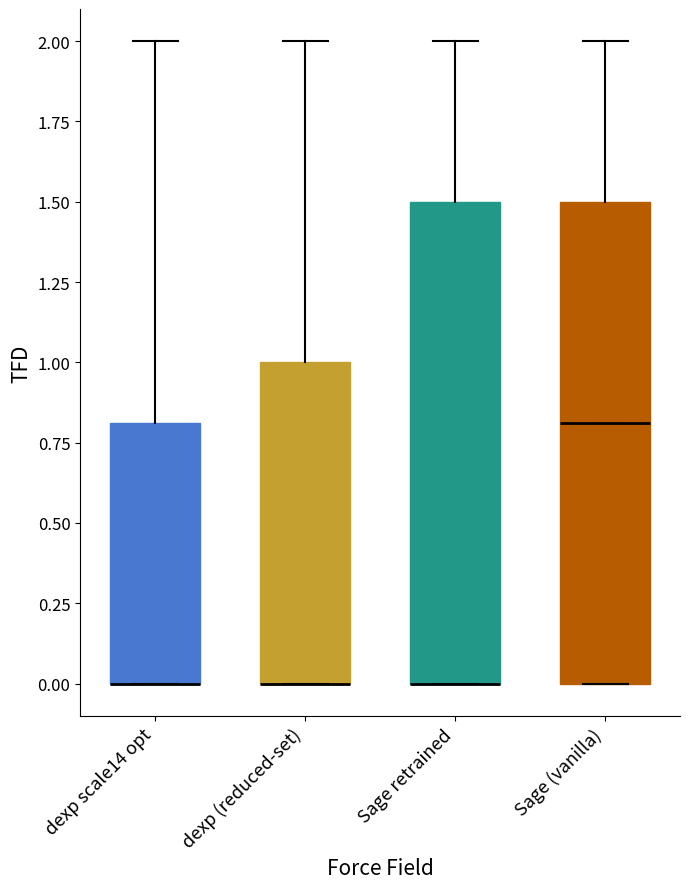

Reading left to right, transcribe this box plot: for each box, give where its median line is, the range the box spans, and where its two whiskers end, as read against the y-axis. The values are not printed on the chart, so give them approximately, as read against the axis.

dexp scale14 opt: median 0.0 (drawn on the box's lower edge), box 0.0 to 0.8, whiskers 0.0 to 2.0
dexp (reduced-set): median 0.0 (drawn on the box's lower edge), box 0.0 to 1.0, whiskers 0.0 to 2.0
Sage retrained: median 0.0 (drawn on the box's lower edge), box 0.0 to 1.5, whiskers 0.0 to 2.0
Sage (vanilla): median 0.8, box 0.0 to 1.5, whiskers 0.0 to 2.0